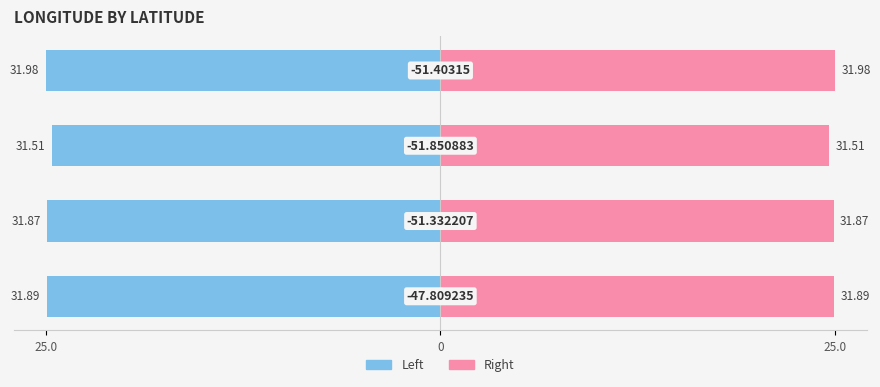

Are the bars horizontal?

Yes